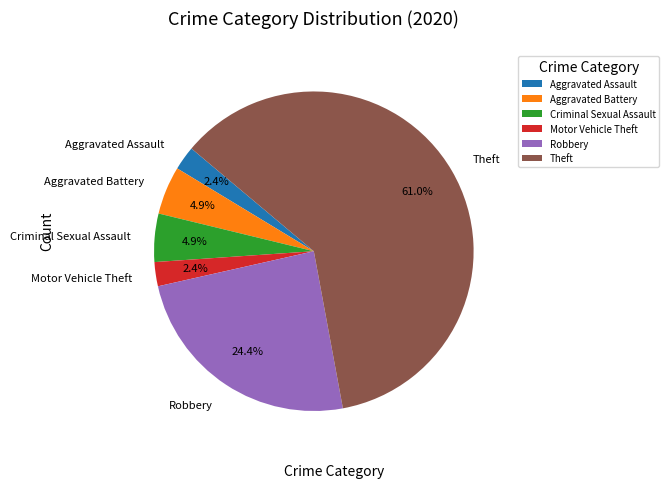

The Motor Vehicle Theft slice represents 2% of the pie. True or false?

True